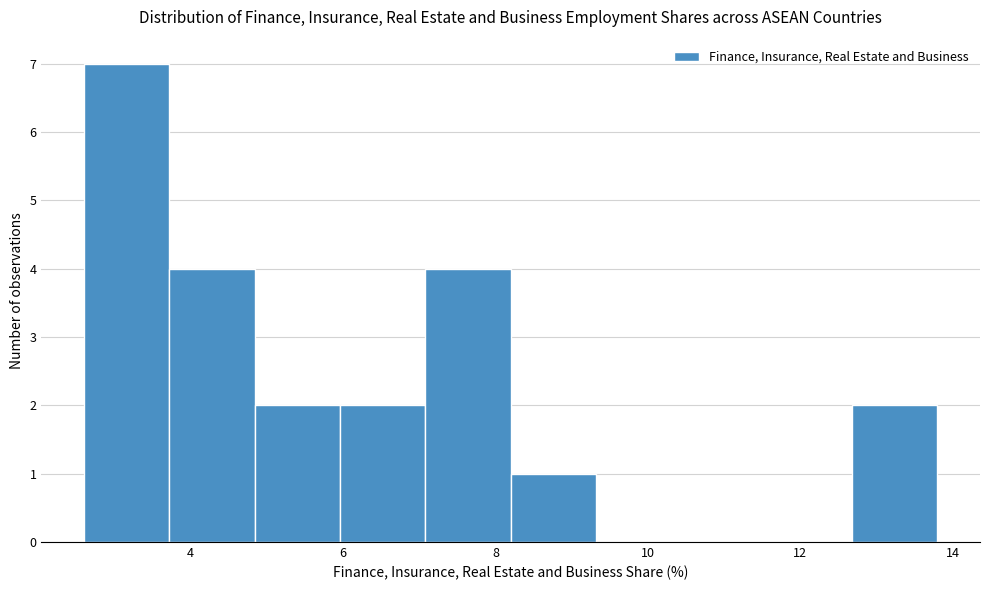

Reading left to right, list every bar in this chart as the range it spans on the x-axis followed by its height. Neither the bar edges nor the heights are printed on the chart, so give them approximately, as read against the axes.

2.60 to 3.72: 7
3.72 to 4.84: 4
4.84 to 5.96: 2
5.96 to 7.08: 2
7.08 to 8.20: 4
8.20 to 9.32: 1
9.32 to 10.44: 0
10.44 to 11.56: 0
11.56 to 12.68: 0
12.68 to 13.80: 2